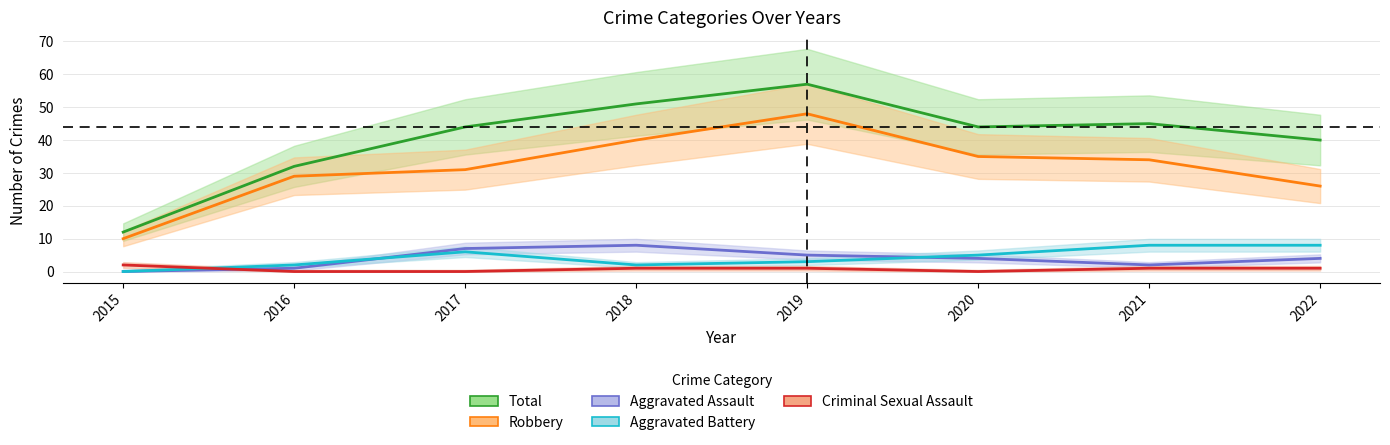

How many interior local peaks does the Aggravated Battery series have?

1